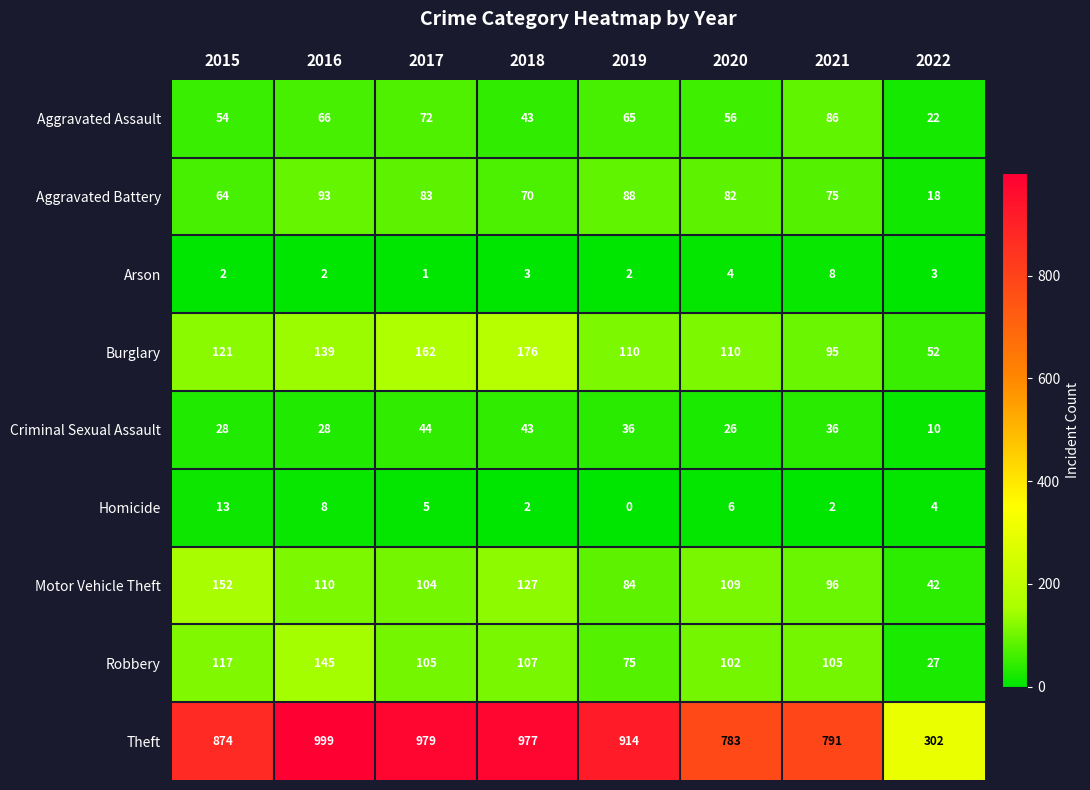

At which label does Criminal Sexual Assault first exceed 36?

2017